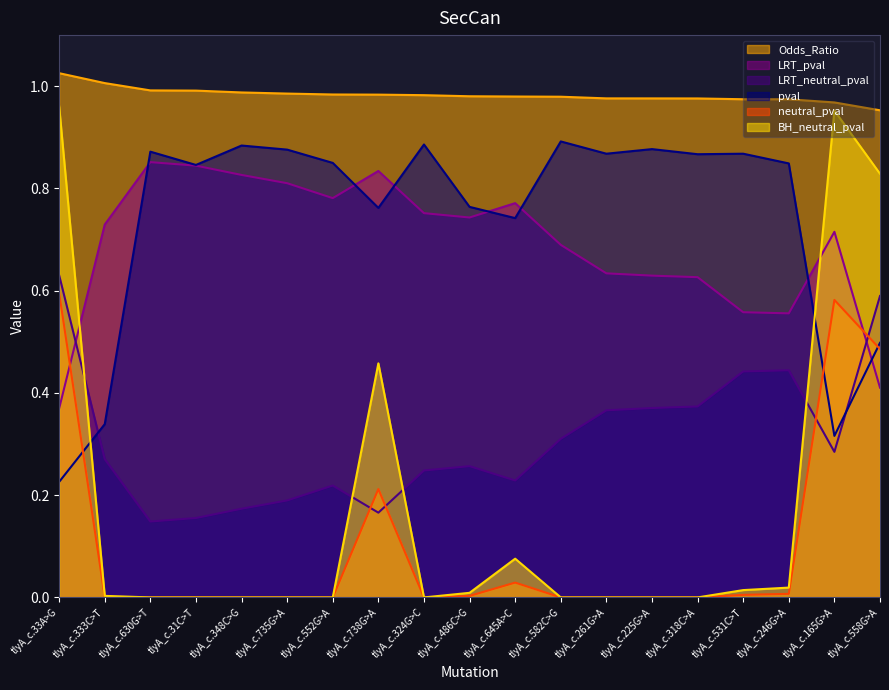

What is the sum of the BH_neutral_pval values at tlyA_c.558G>A and tlyA_c.738G>A?

1.3